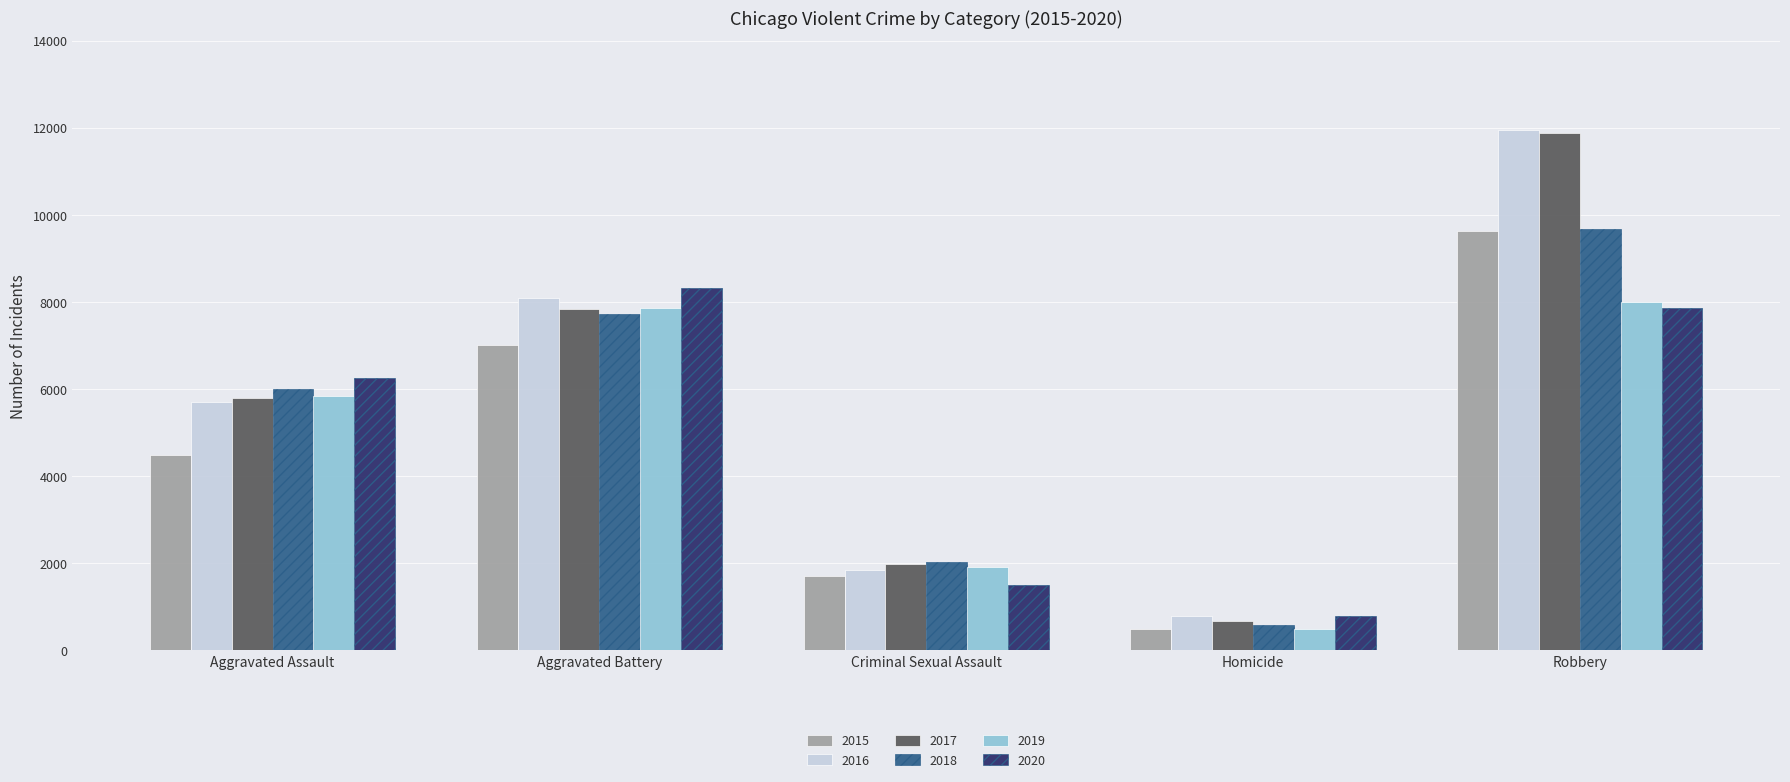

What is the difference between the highest and lowest values at Aggravated Battery?

1302